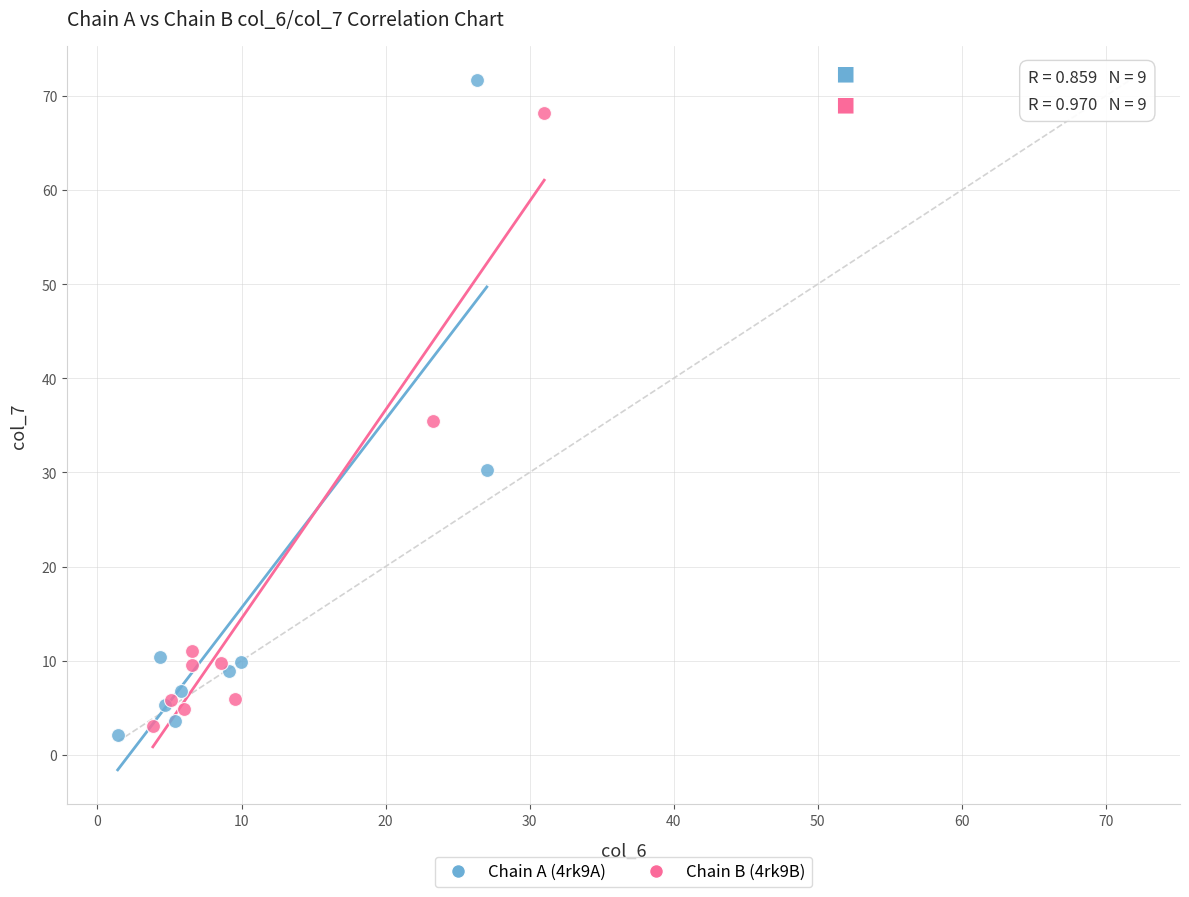

Which series contains the highest Y value?

Chain A (4rk9A)